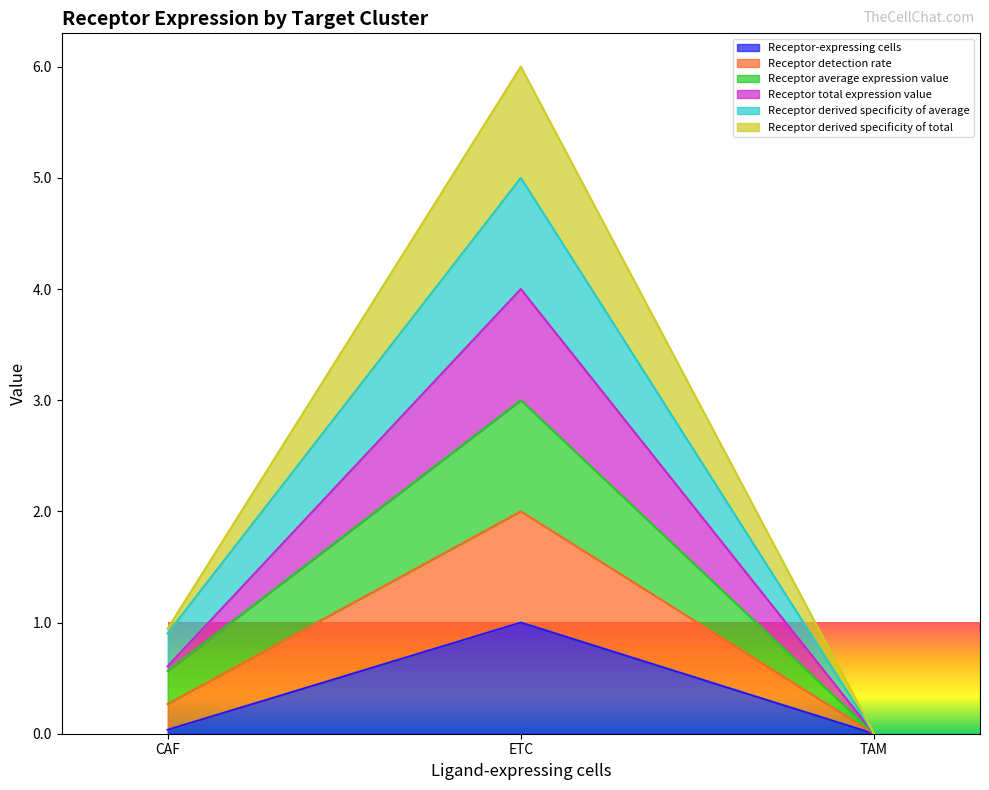

Which category has the lowest value across all series?

TAM